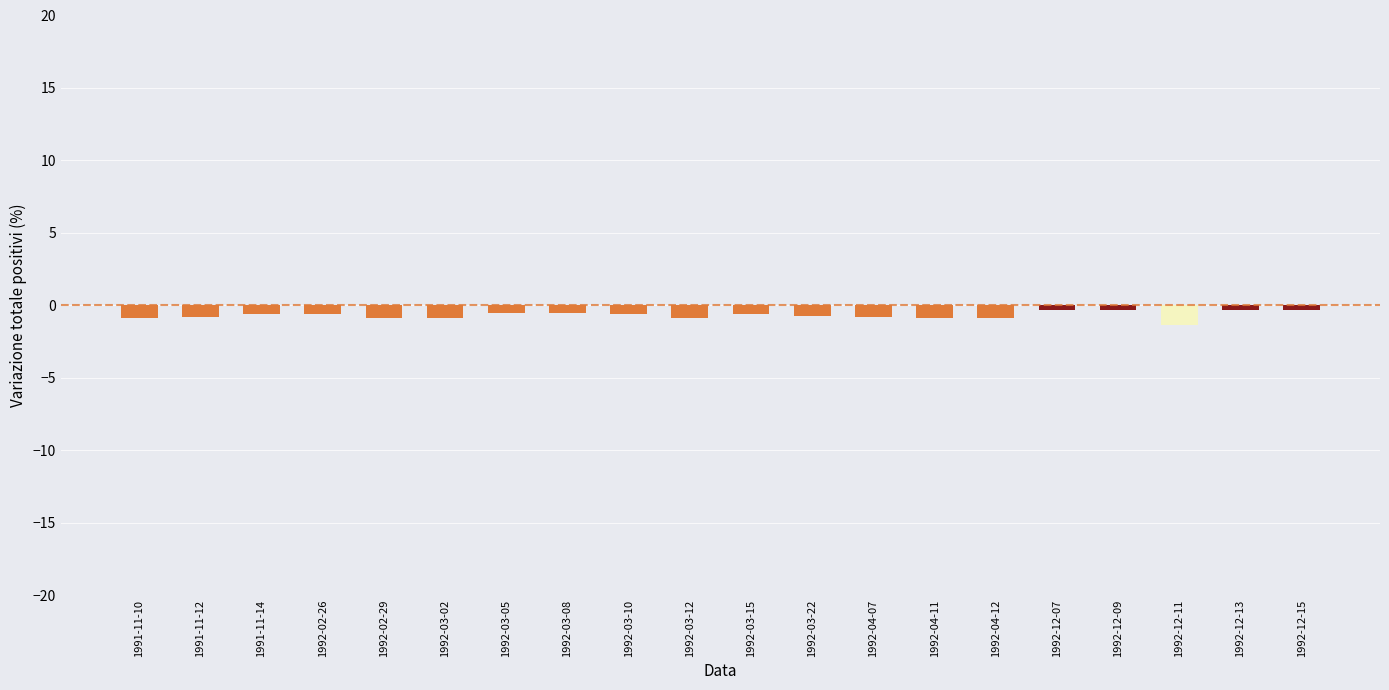

True or false: the data shows -0.9 at 1992-03-02.

True